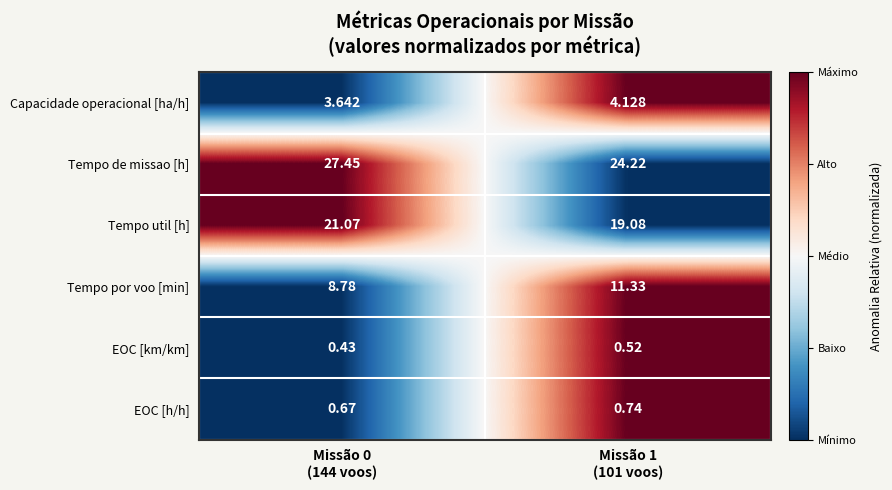

Rank the series by their maximum value, from lowest to highest.

EOC [km/km], EOC [h/h], Capacidade operacional [ha/h], Tempo por voo [min], Tempo util [h], Tempo de missao [h]